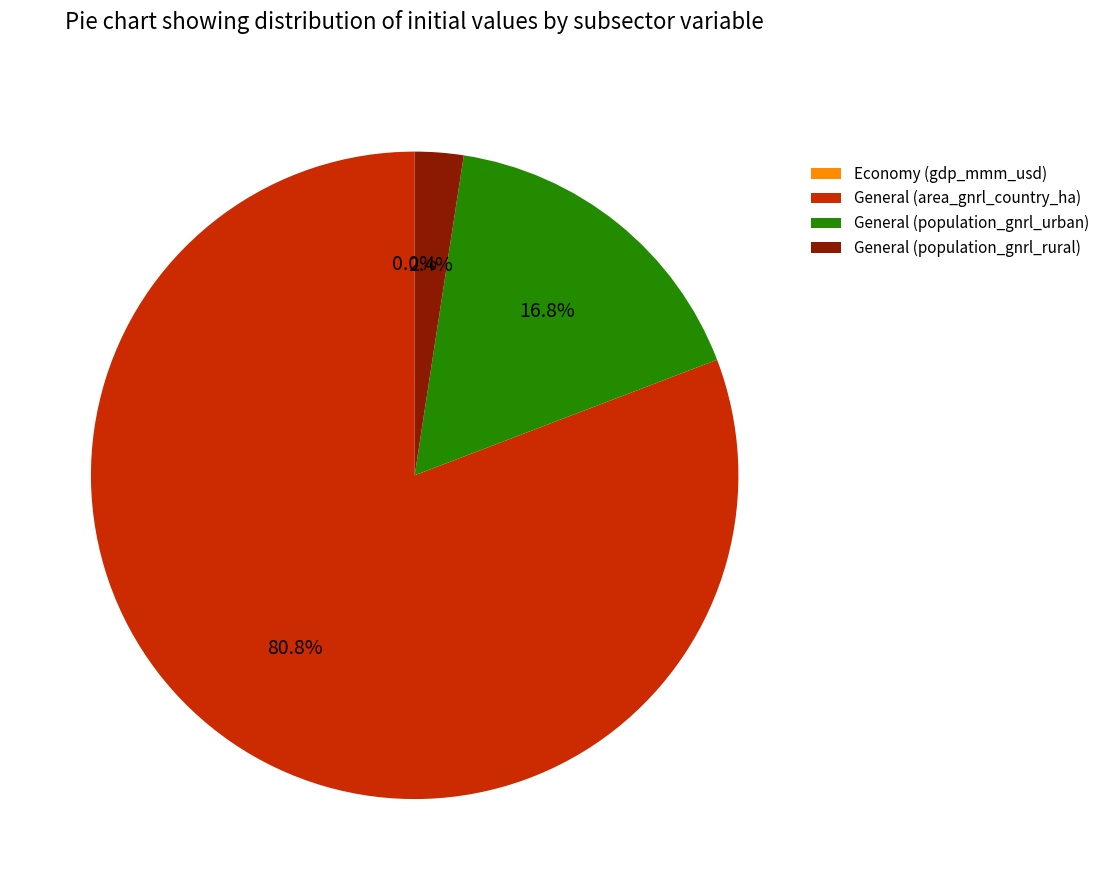

Is there any slice that represents more than half of the pie?

Yes